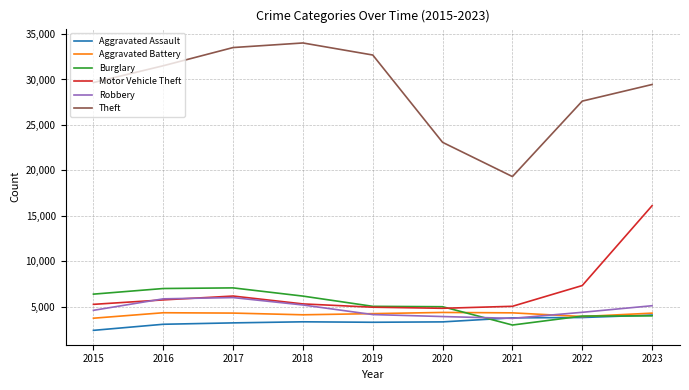

How many categories are shown in the chart?

9